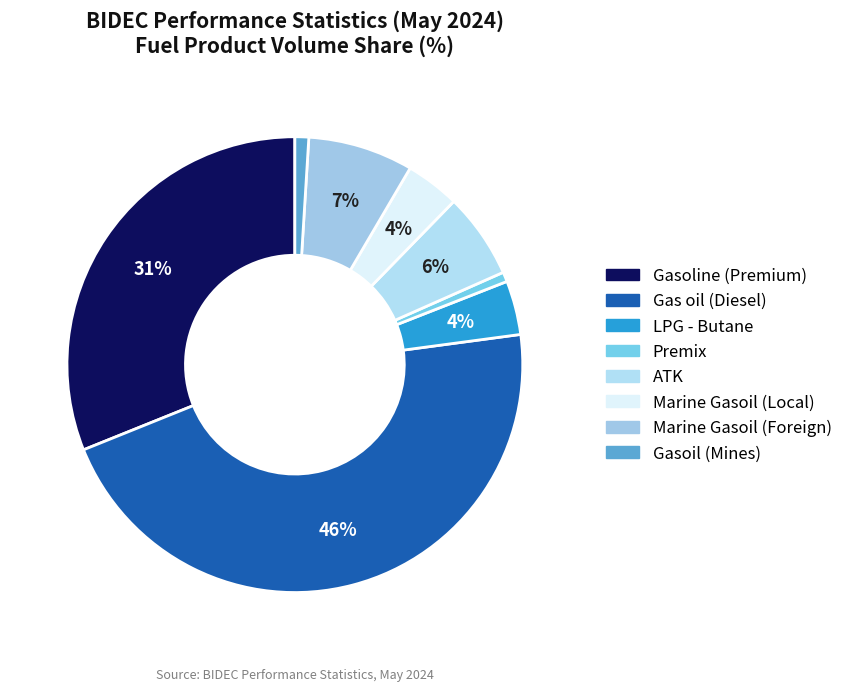

Which category has the smallest portion of the pie?

Premix